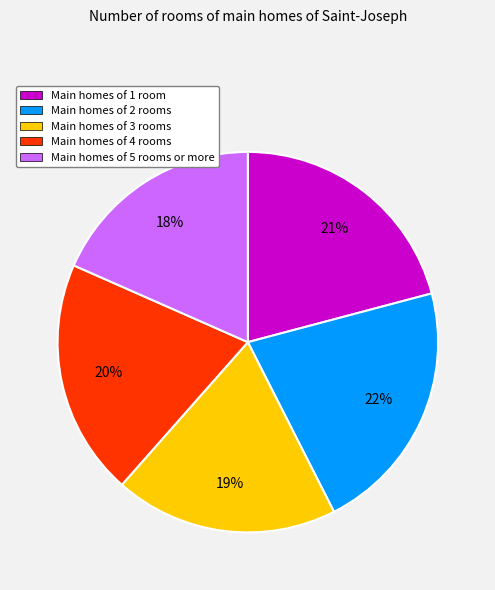

What is the largest slice in the pie chart?

Main homes of 2 rooms